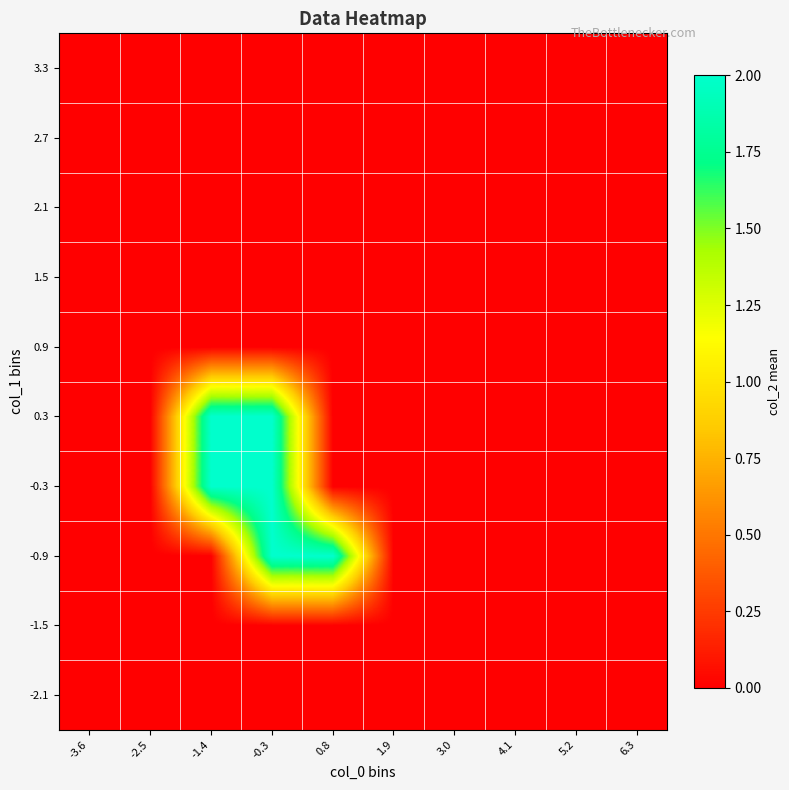

Reading left to right, list all the values displayed in this chart.

-2.1: -3.6=0	-2.5=0	-1.4=0	-0.3=0	0.8=0	1.9=0	3.0=0	4.1=0	5.2=0	6.3=0
-1.5: -3.6=0	-2.5=0	-1.4=0	-0.3=0	0.8=0	1.9=0	3.0=0	4.1=0	5.2=0	6.3=0
-0.9: -3.6=0	-2.5=0	-1.4=0	-0.3=2	0.8=2	1.9=0	3.0=0	4.1=0	5.2=0	6.3=0
-0.3: -3.6=0	-2.5=0	-1.4=2	-0.3=2	0.8=0	1.9=0	3.0=0	4.1=0	5.2=0	6.3=0
0.3: -3.6=0	-2.5=0	-1.4=2	-0.3=2	0.8=0	1.9=0	3.0=0	4.1=0	5.2=0	6.3=0
0.9: -3.6=0	-2.5=0	-1.4=0	-0.3=0	0.8=0	1.9=0	3.0=0	4.1=0	5.2=0	6.3=0
1.5: -3.6=0	-2.5=0	-1.4=0	-0.3=0	0.8=0	1.9=0	3.0=0	4.1=0	5.2=0	6.3=0
2.1: -3.6=0	-2.5=0	-1.4=0	-0.3=0	0.8=0	1.9=0	3.0=0	4.1=0	5.2=0	6.3=0
2.7: -3.6=0	-2.5=0	-1.4=0	-0.3=0	0.8=0	1.9=0	3.0=0	4.1=0	5.2=0	6.3=0
3.3: -3.6=0	-2.5=0	-1.4=0	-0.3=0	0.8=0	1.9=0	3.0=0	4.1=0	5.2=0	6.3=0